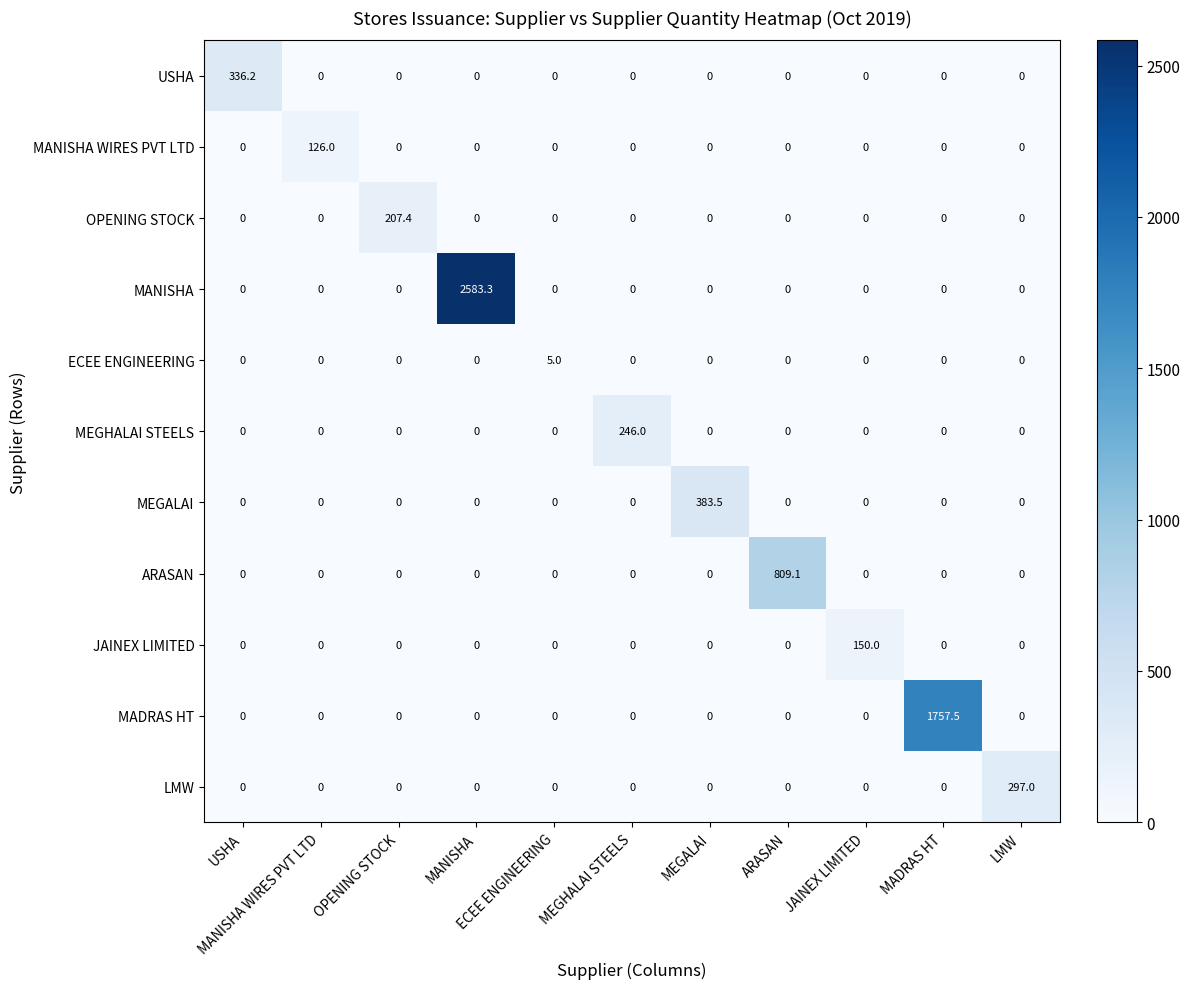

At how many categories does at least one series exceed 684?

3